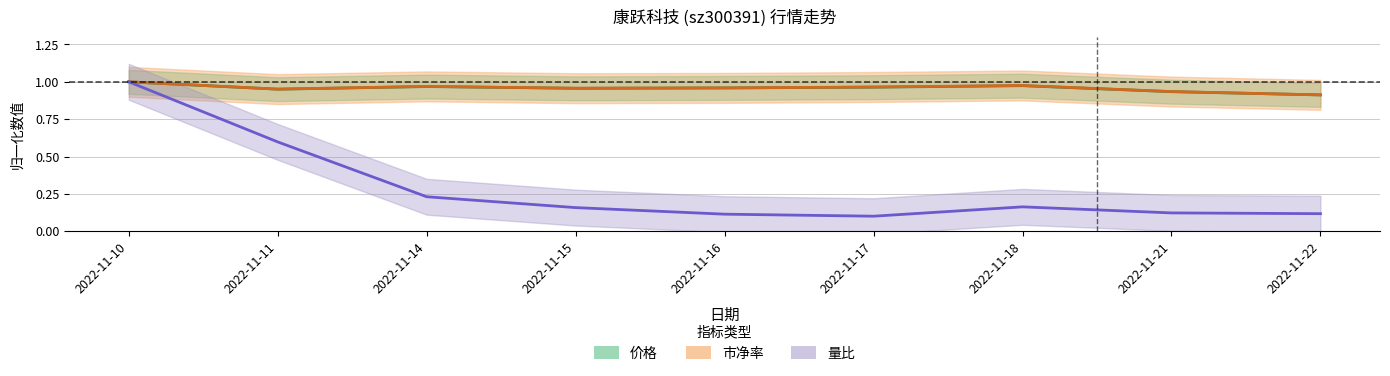

At which category does 量比 reach its first local peak?

2022-11-18